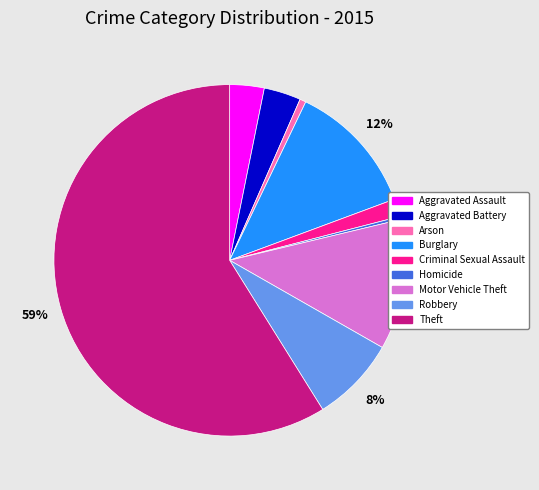

To the nearest percent, what percentage of the pie is Aggravated Battery?

3%